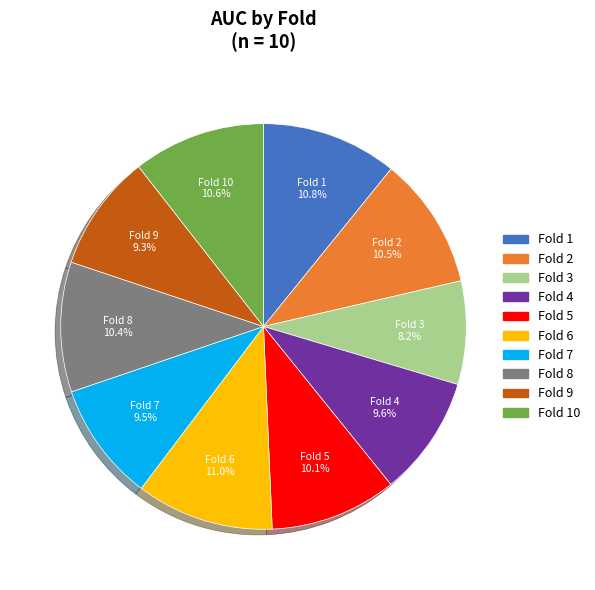

Is there a majority slice in this chart?

No